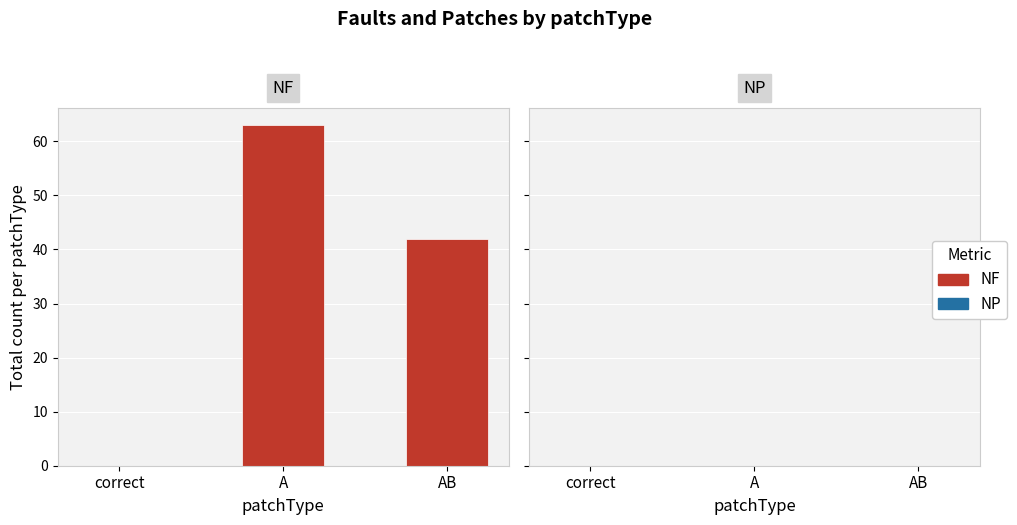

Are the bars horizontal?

No